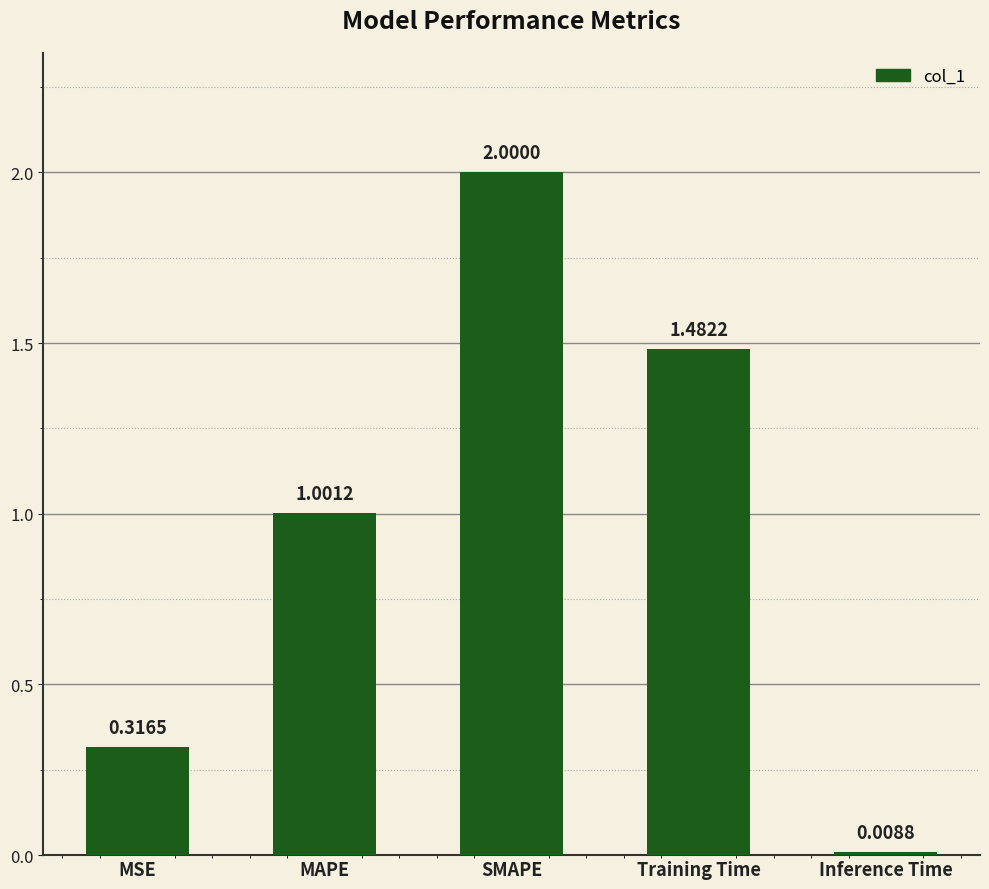

What is the greatest value displayed?

2.0